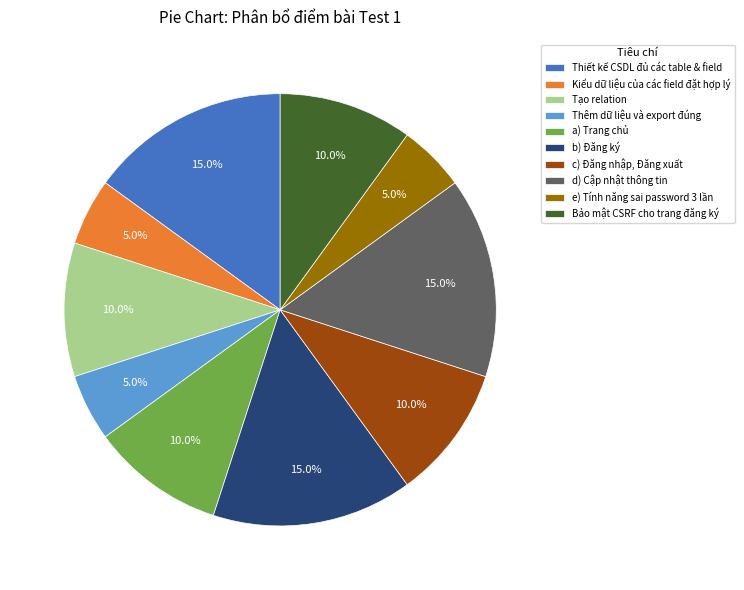

Between c) Đăng nhập, Đăng xuất and d) Cập nhật thông tin, which is larger?

d) Cập nhật thông tin